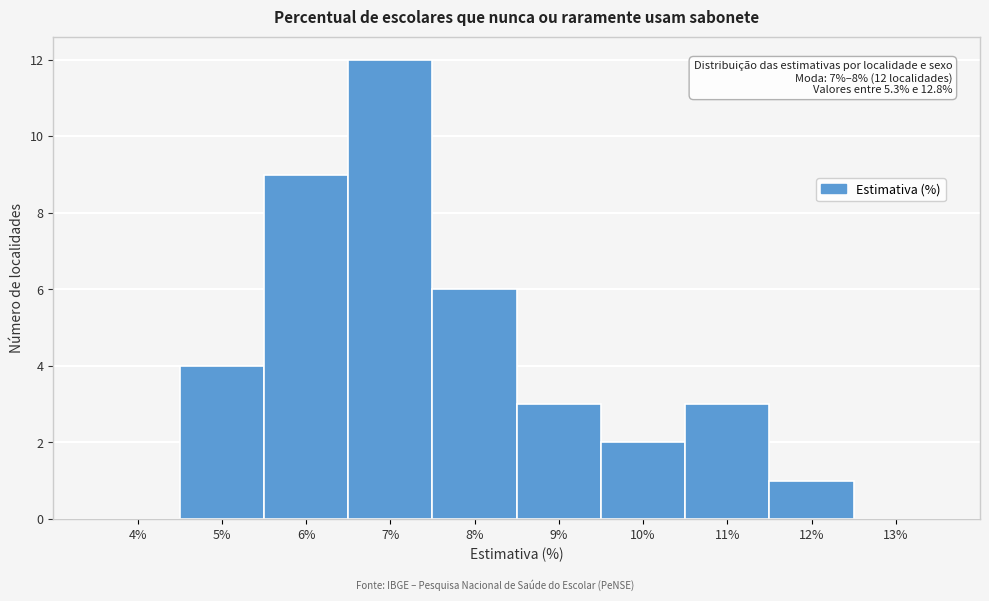

Reading left to right, what are all the values shown in this chart?

4%=0	5%=4	6%=9	7%=12	8%=6	9%=3	10%=2	11%=3	12%=1	13%=0